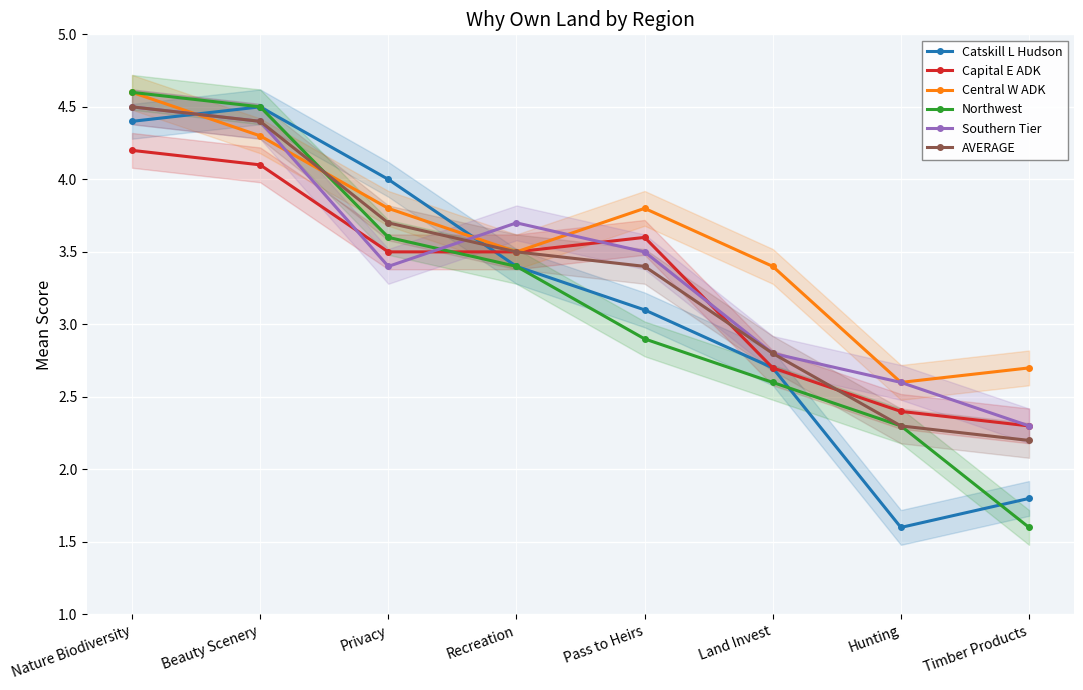

At which label does Catskill L Hudson first exceed 3?

Nature Biodiversity